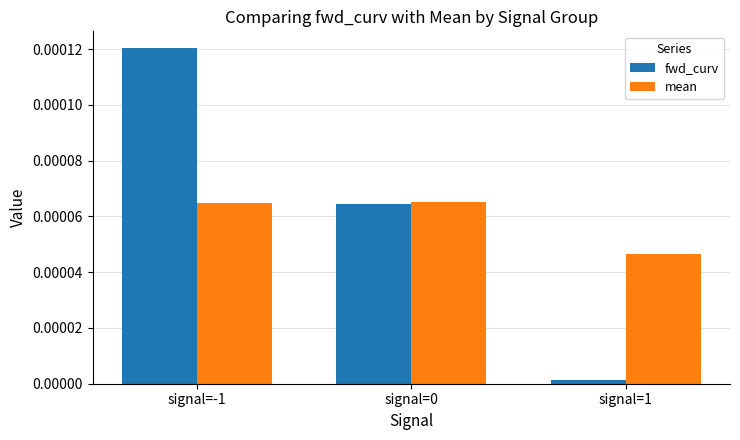

Which category has the highest value across all series?

signal=-1